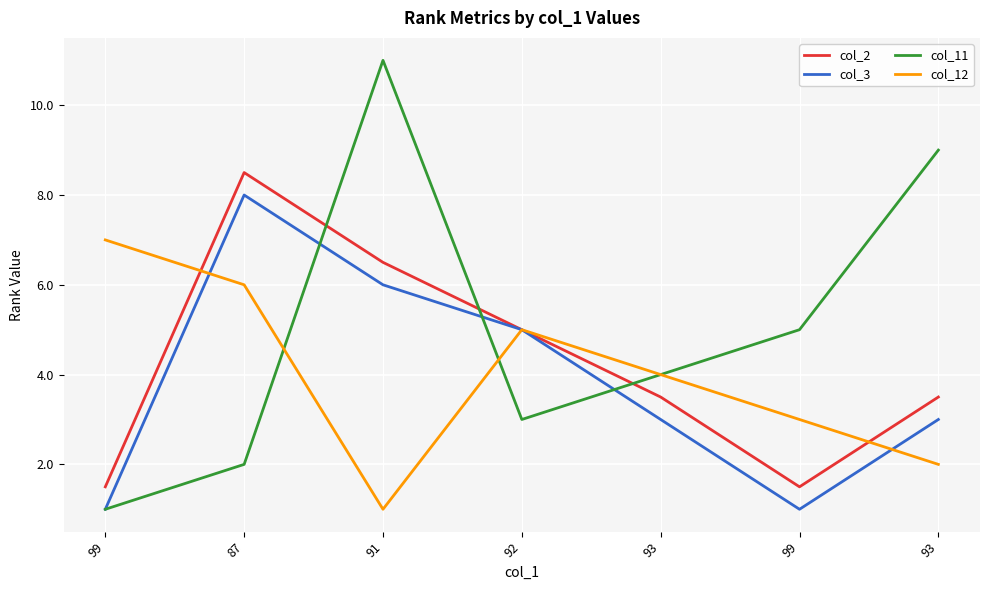

True or false: col_12 and col_3 intersect in this chart.

True